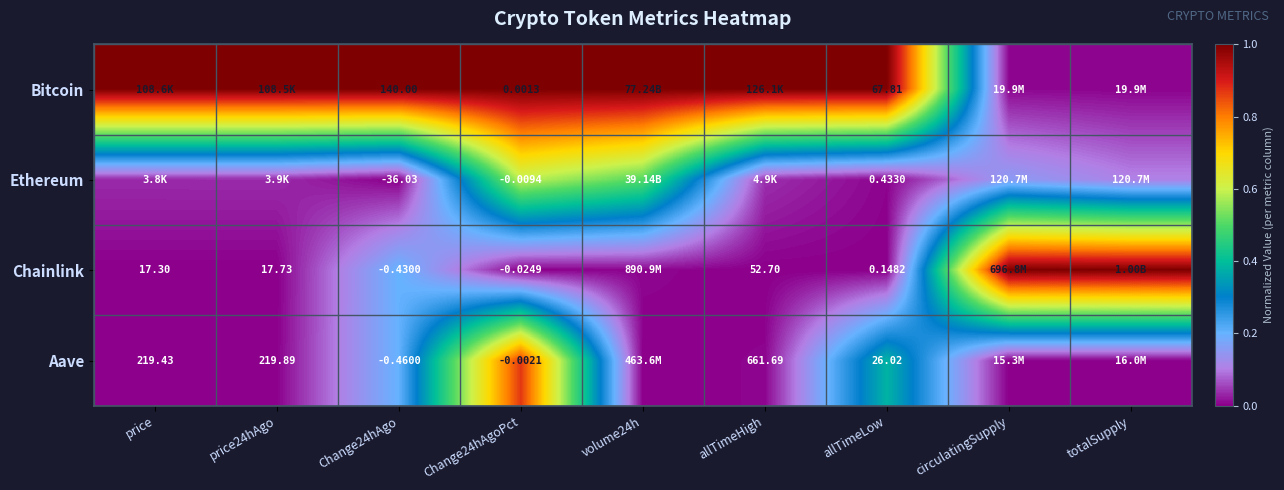

Rank the series at Change24hAgoPct from lowest to highest value.

Chainlink, Ethereum, Aave, Bitcoin